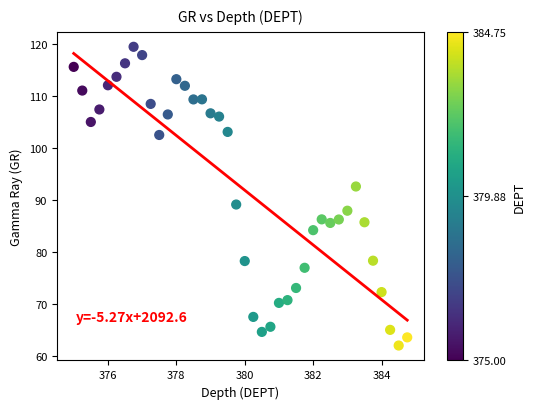

What Y value in the scatter plot is closest to 90?

89.1